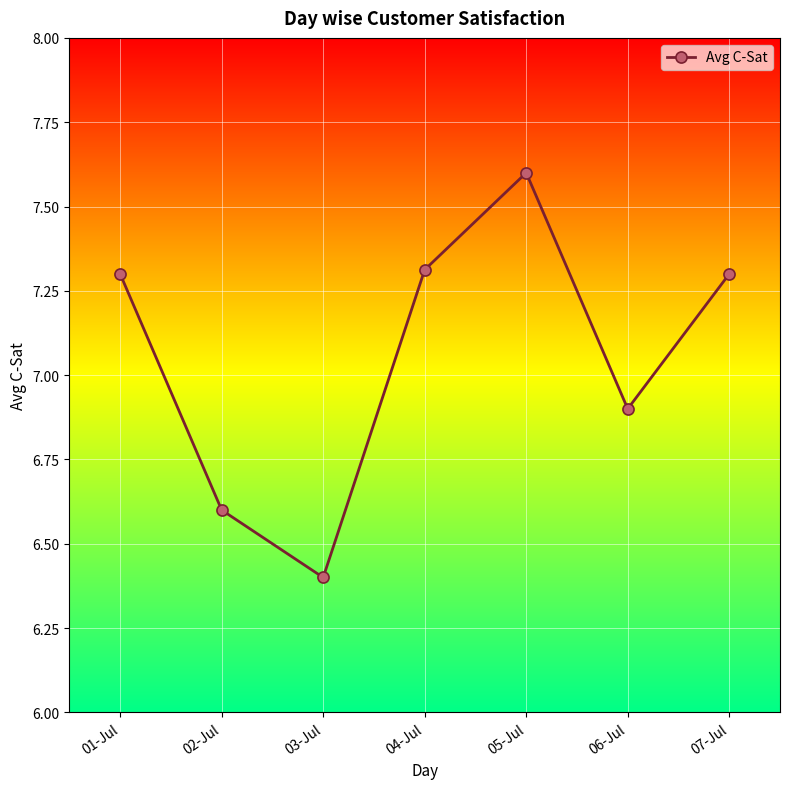

What is the value of the 5th point from the left?

7.6